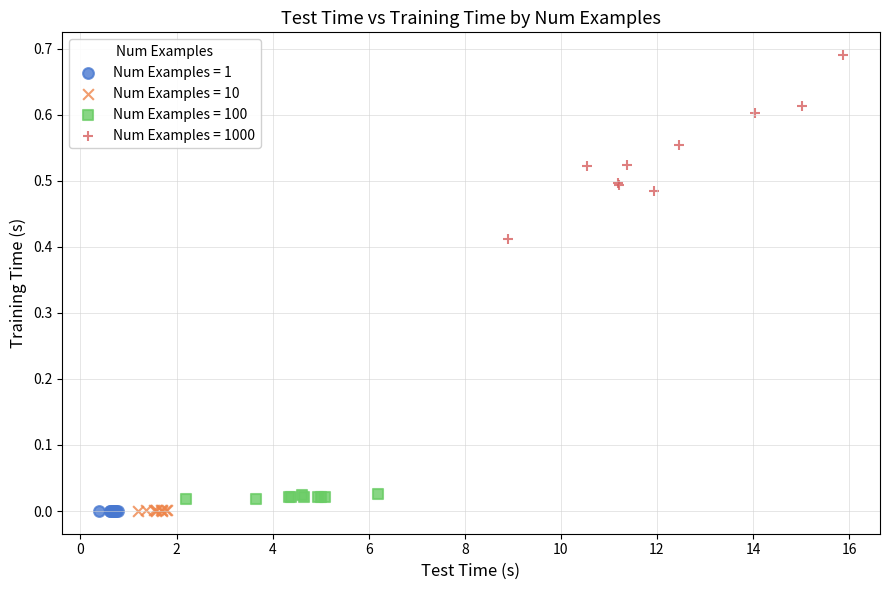

Which series has the widest spread of Y values?

Num Examples = 1000